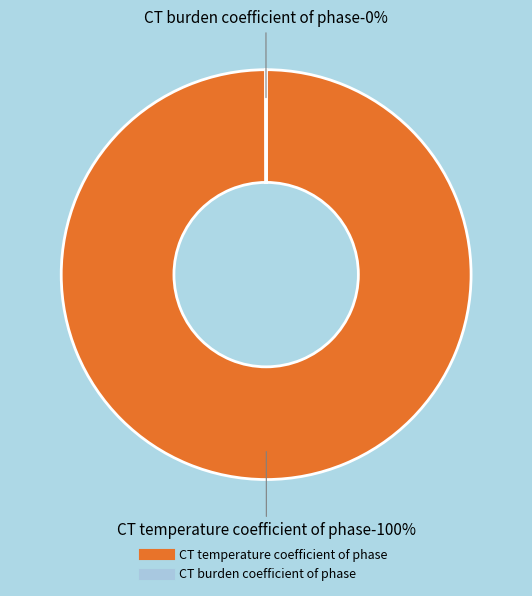

To the nearest percent, what portion does CT temperature coefficient of phase represent?

100%